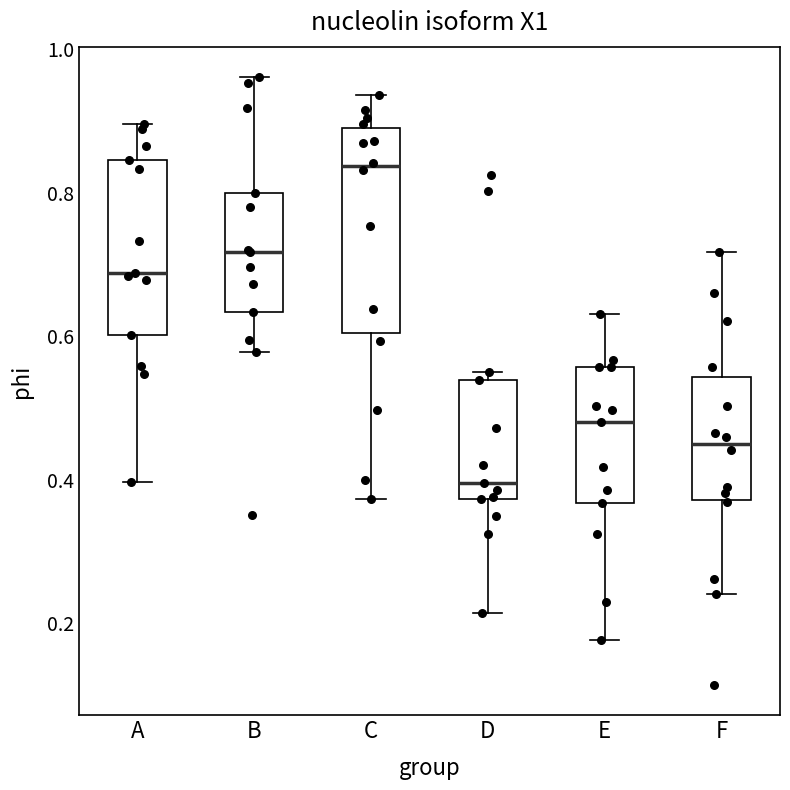

Reading left to right, transcribe this box plot: for each box, give where its median line is, the range the box spans, and where its two whiskers end, as read against the y-axis. The values are not printed on the chart, so give them approximately, as read against the axis.

A: median 0.68, box 0.60 to 0.84, whiskers 0.40 to 0.90
B: median 0.72, box 0.64 to 0.80, whiskers 0.58 to 0.96
C: median 0.84, box 0.60 to 0.88, whiskers 0.38 to 0.94
D: median 0.40, box 0.38 to 0.54, whiskers 0.22 to 0.56
E: median 0.48, box 0.36 to 0.56, whiskers 0.18 to 0.64
F: median 0.46, box 0.38 to 0.54, whiskers 0.24 to 0.72